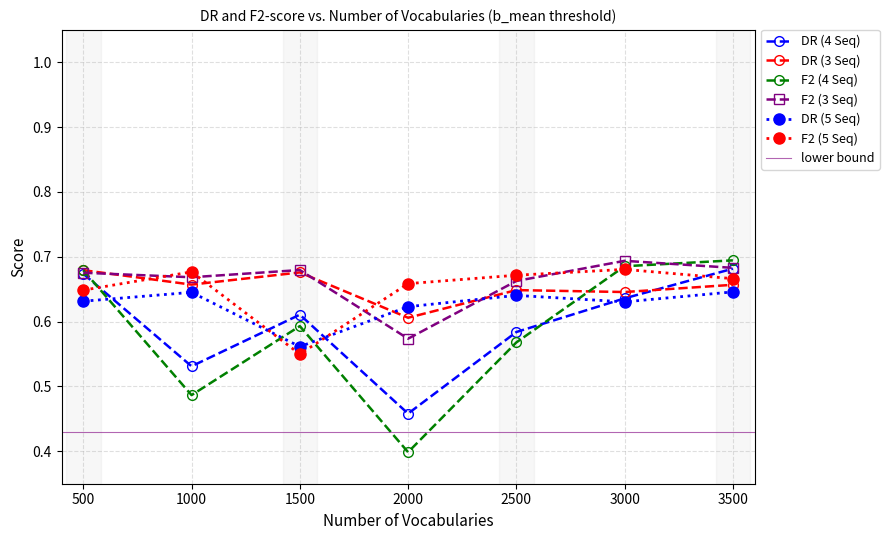

Which series has the widest spread of values?

F2 (4 Seq)